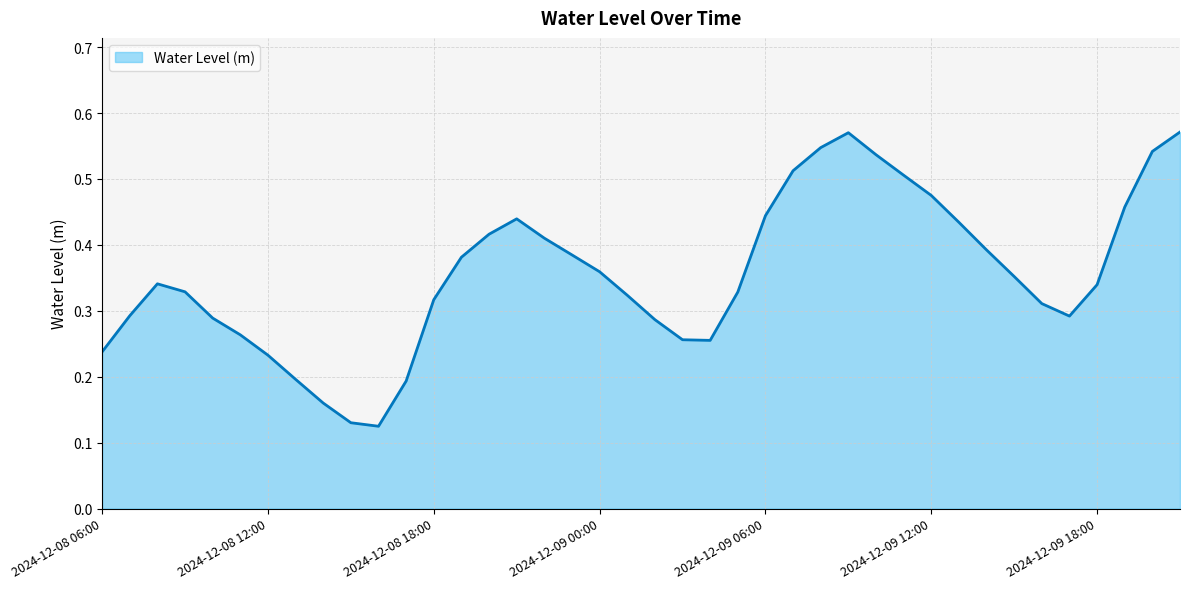

At which category does the data reach its first local valley?

2024-12-08 16:00